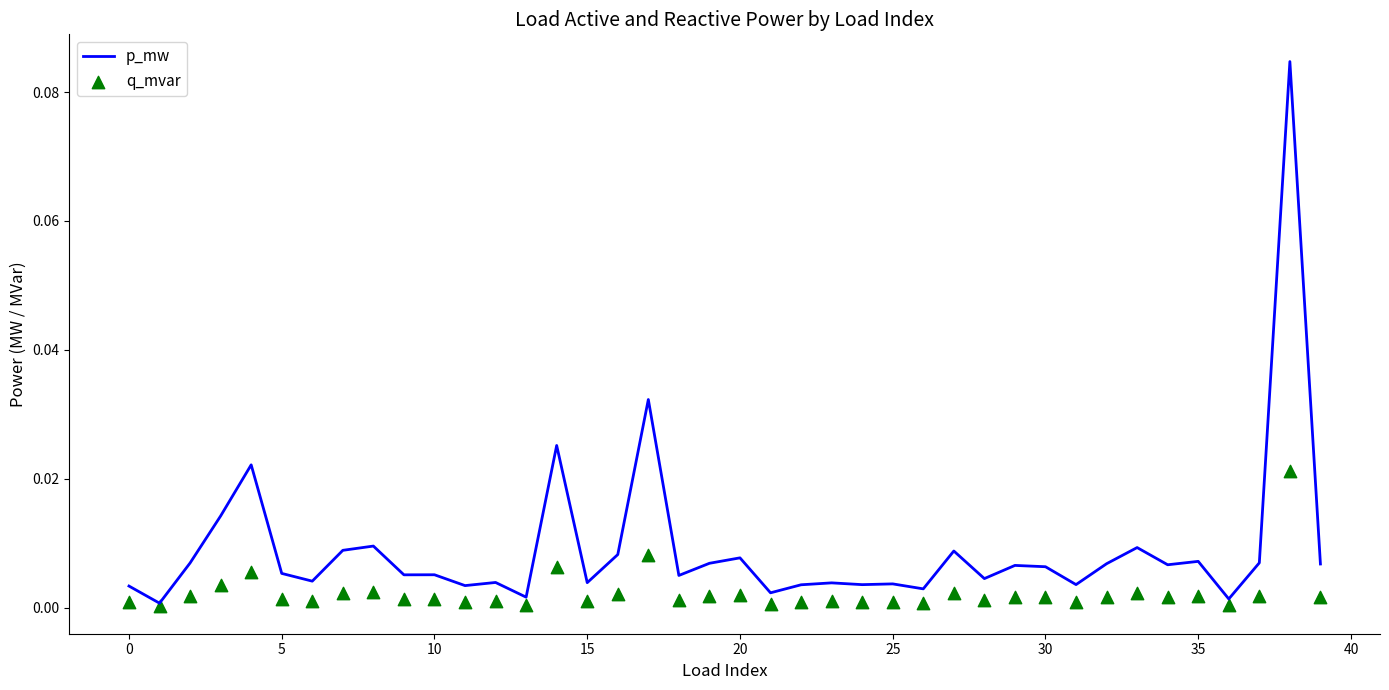

At how many categories does at least one series exceed 0?

40